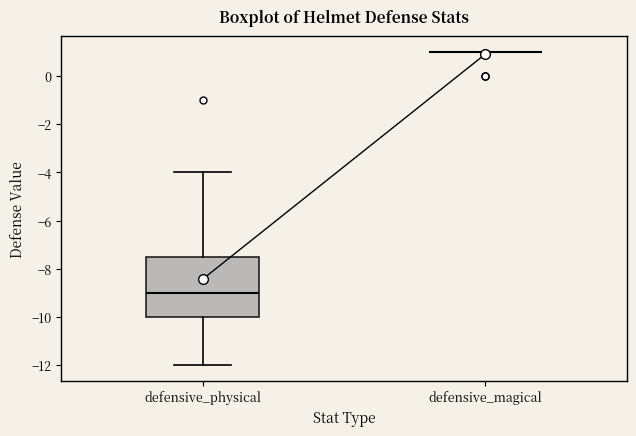

Reading left to right, read every box against the y-axis: the position of its median line, the range the box covers, and the ends of its whiskers. The values are not printed on the chart, so give them approximately, as read against the axis.

defensive_physical: median -9.0, box -10.0 to -7.4, whiskers -12.0 to -4.0
defensive_magical: box collapsed to a line at 1.0, whiskers 1.0 to 1.0